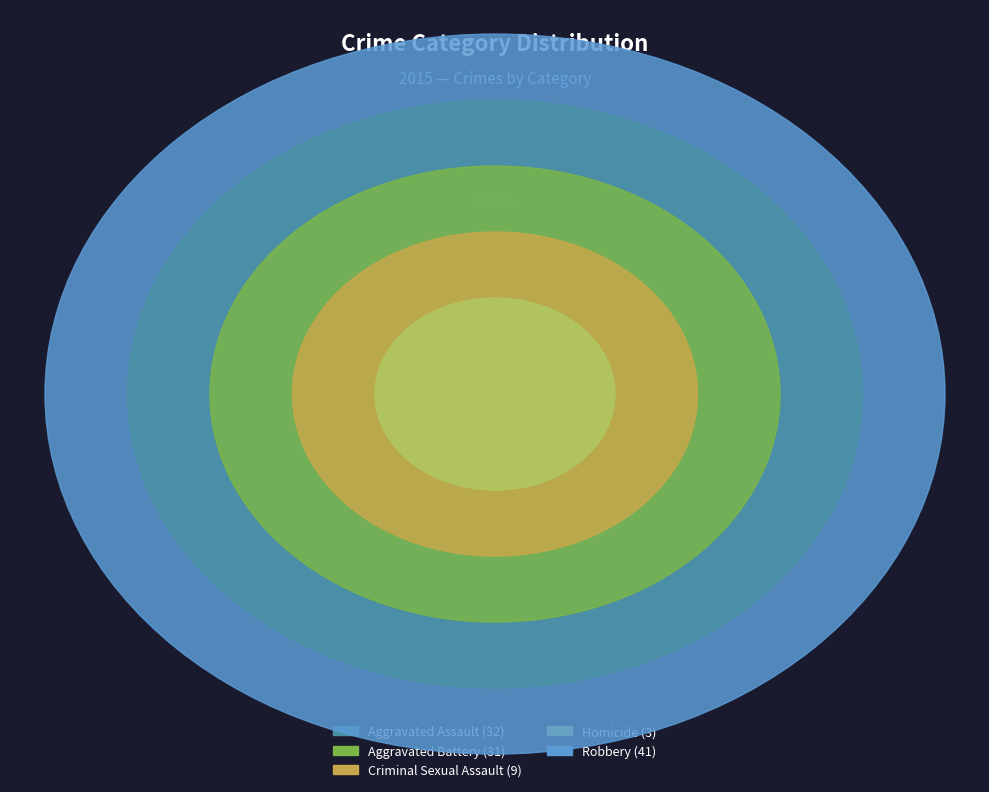

True or false: Homicide accounts for 1% of the total.

False